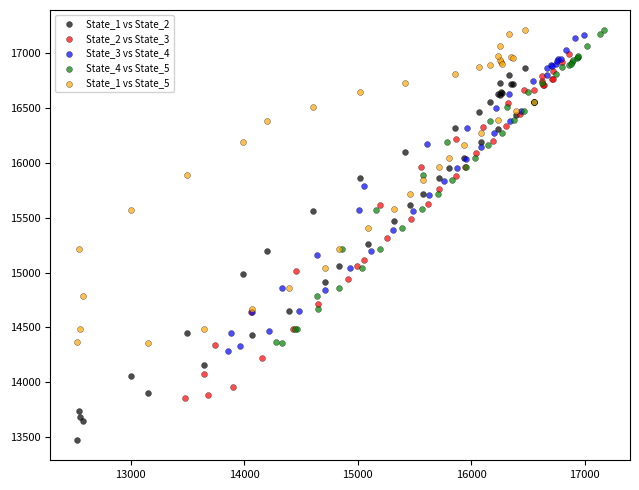

What are all the series names shown in the legend?

State_1 vs State_2, State_2 vs State_3, State_3 vs State_4, State_4 vs State_5, State_1 vs State_5